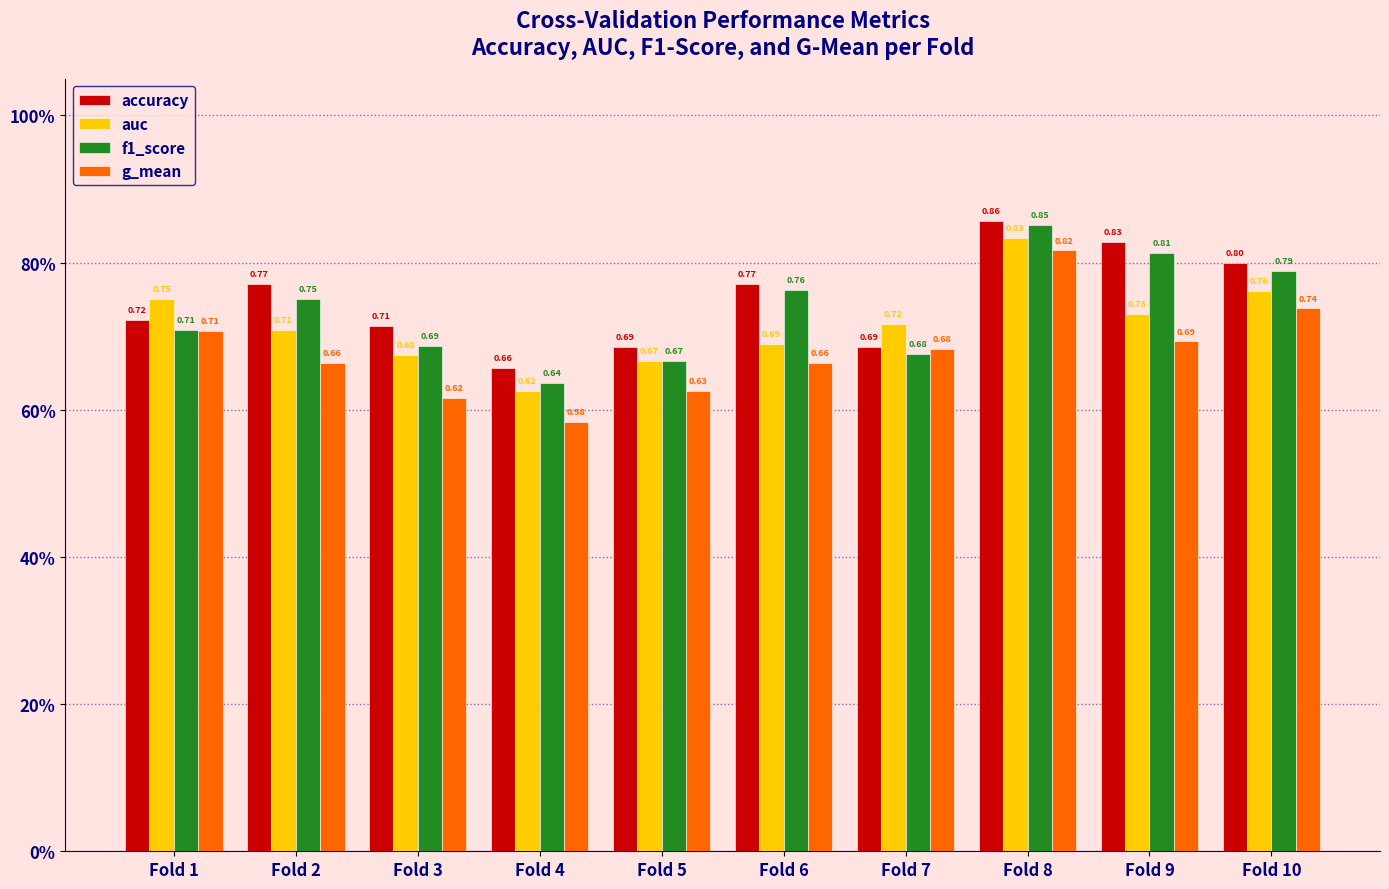

What is the difference between the accuracy values at Fold 4 and Fold 8?

0.2